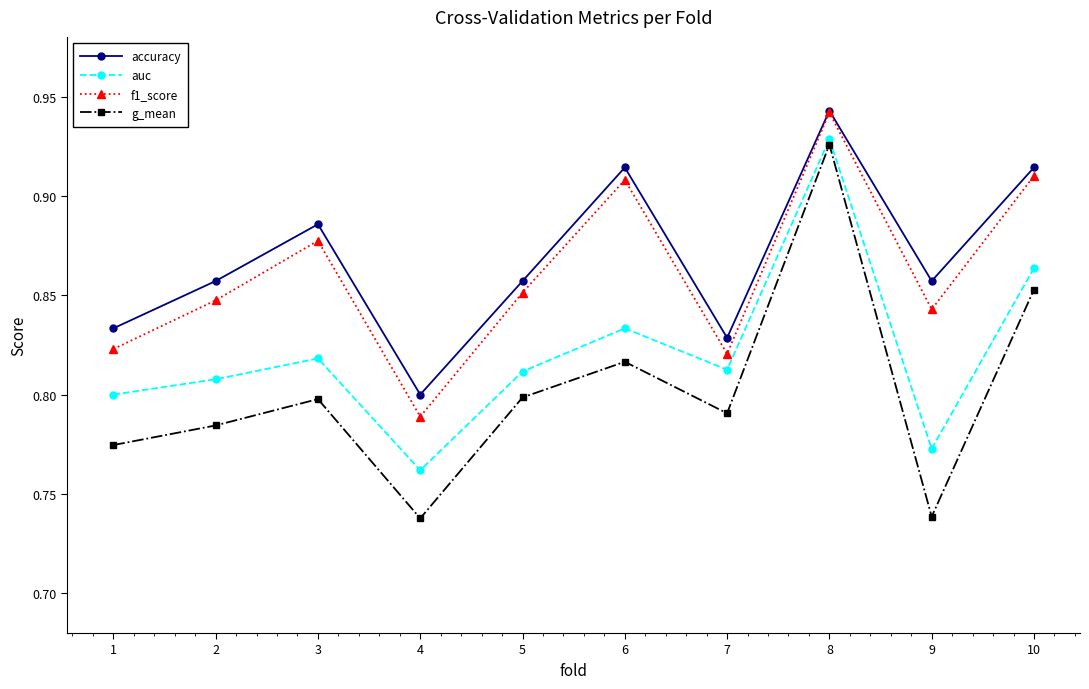

How many lines are shown in the chart?

4